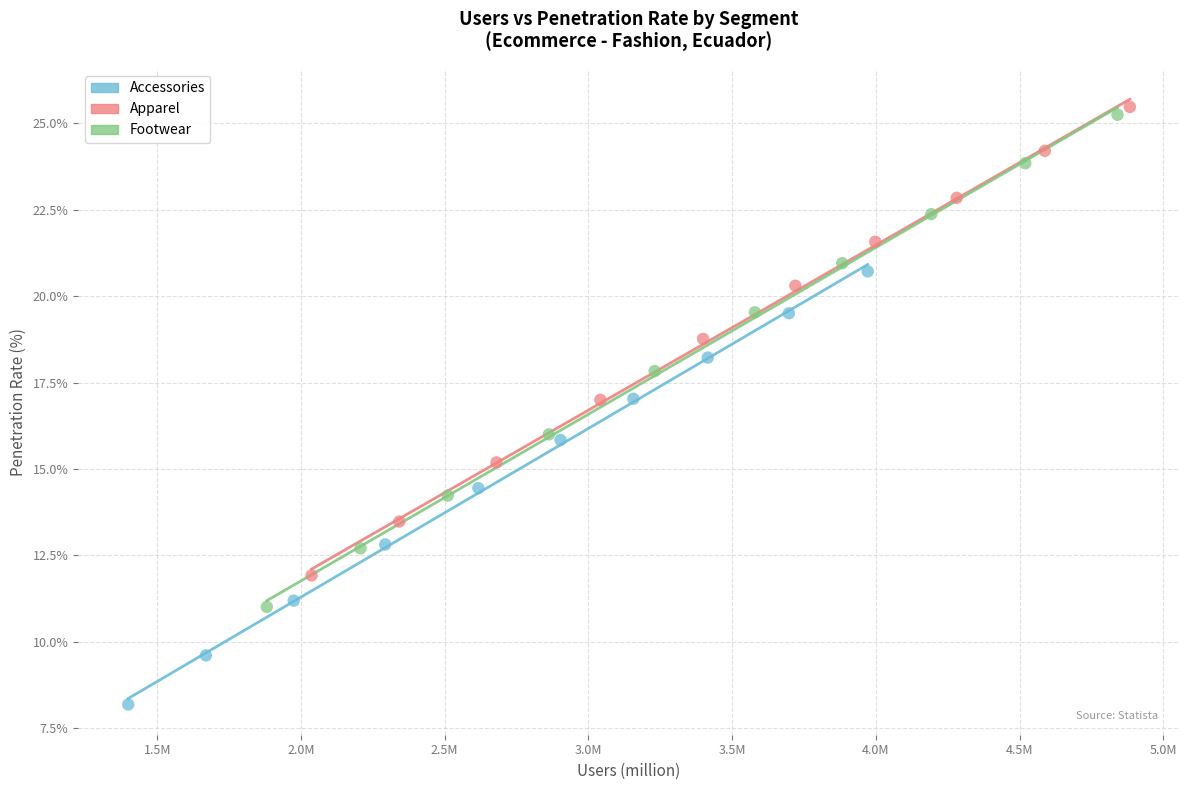

Which series has the widest spread of Y values?

Footwear